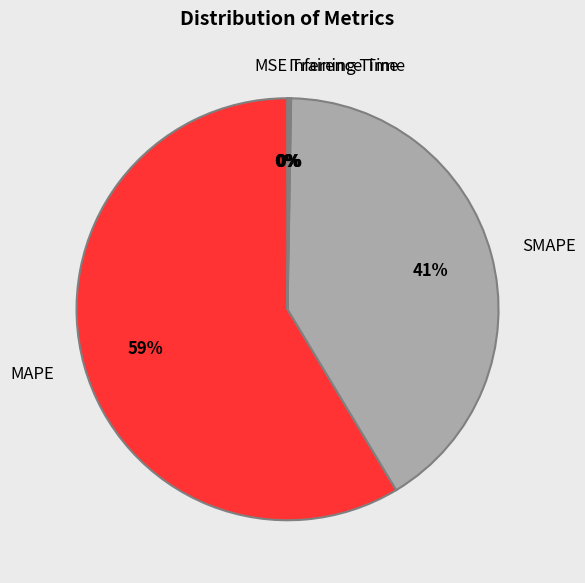

Which category has the biggest portion of the pie?

MAPE